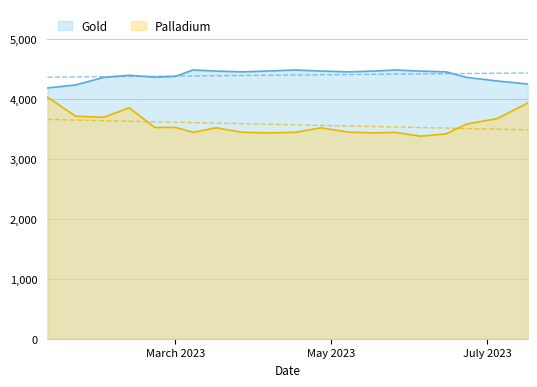

Which series has the largest range (max minus min)?

palladium